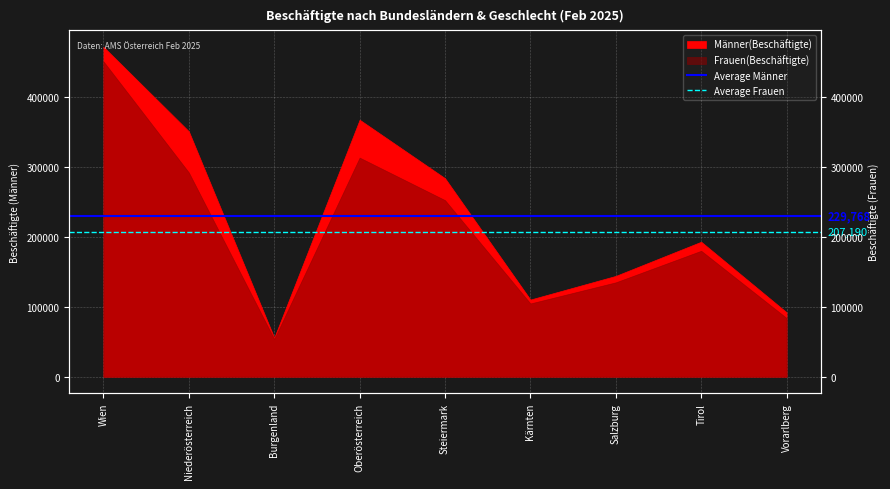

How many lines are shown in the chart?

2